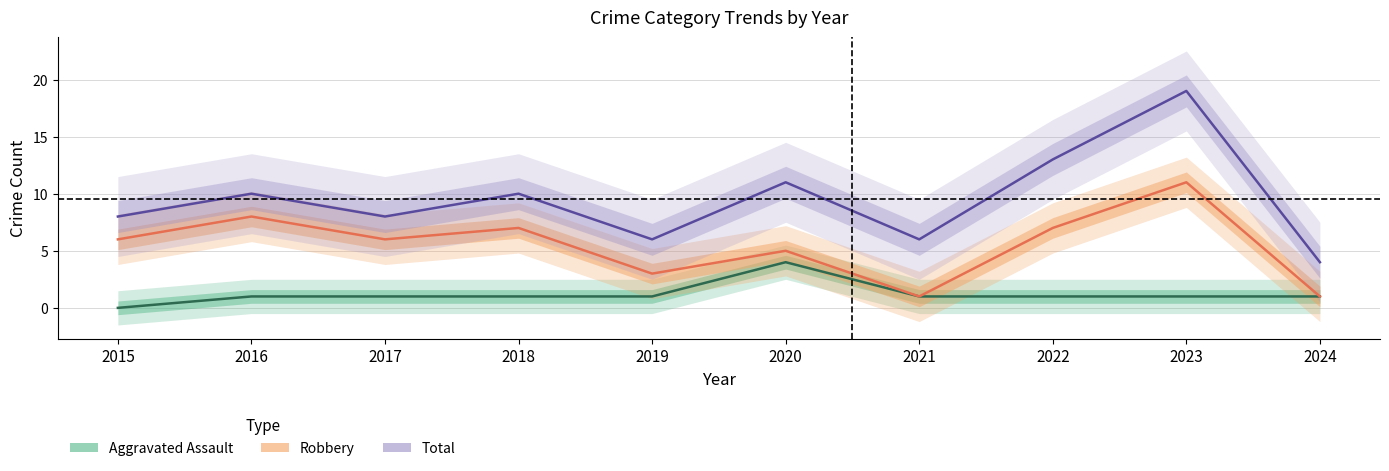

Rank the series by their average value, from lowest to highest.

Aggravated Assault, Robbery, Total